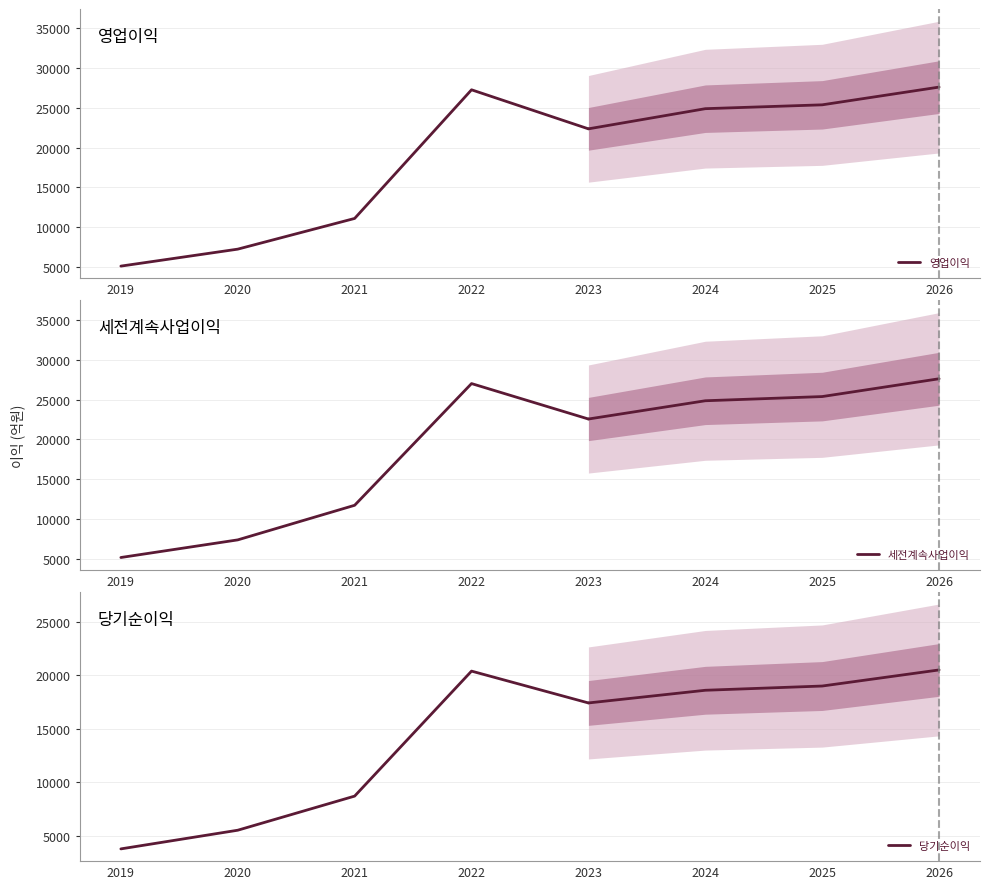

What is the value of the 영업이익 point at the 4th from the left?

27260